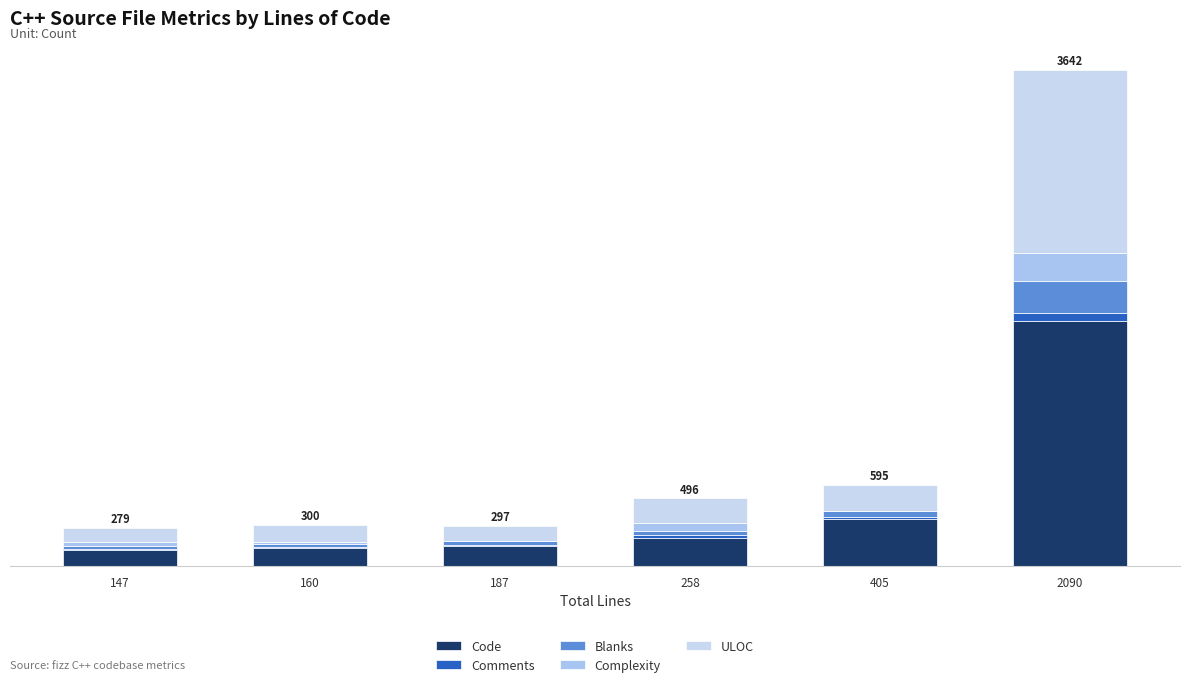

Are the bars grouped side by side (vs. stacked)?

No